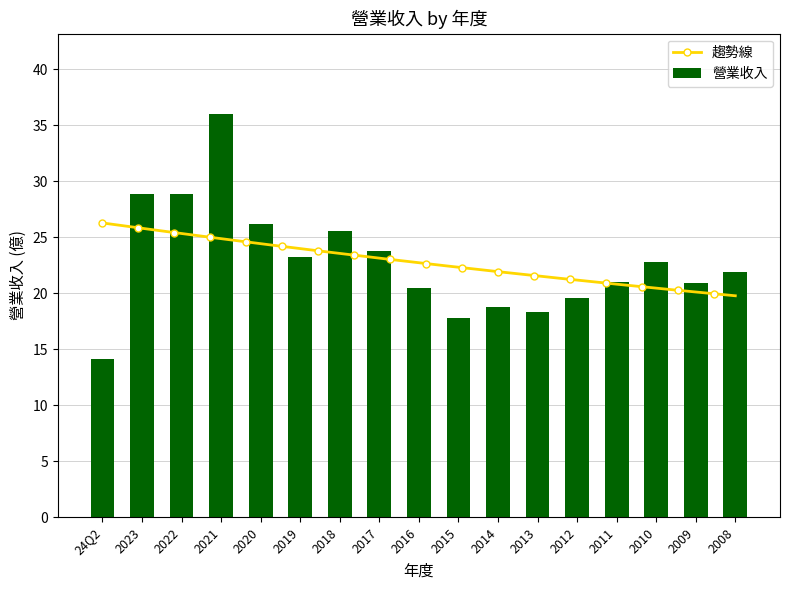

What is the label of the 12th bar from the left?

2013